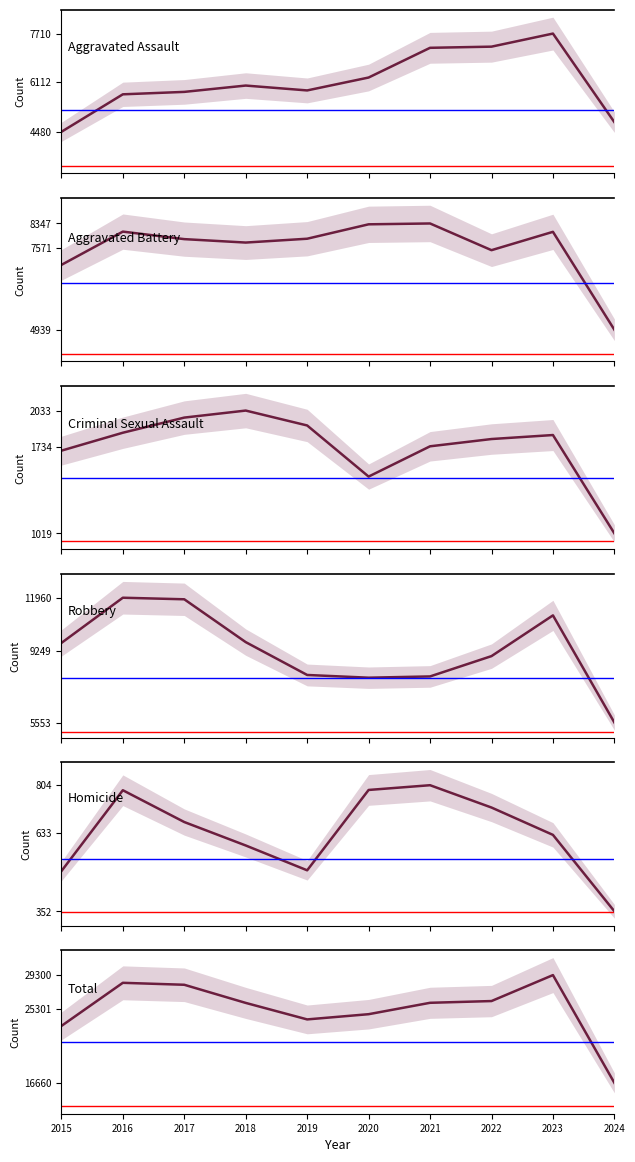

What is the spread (max minus min) of values at 2019?

23604